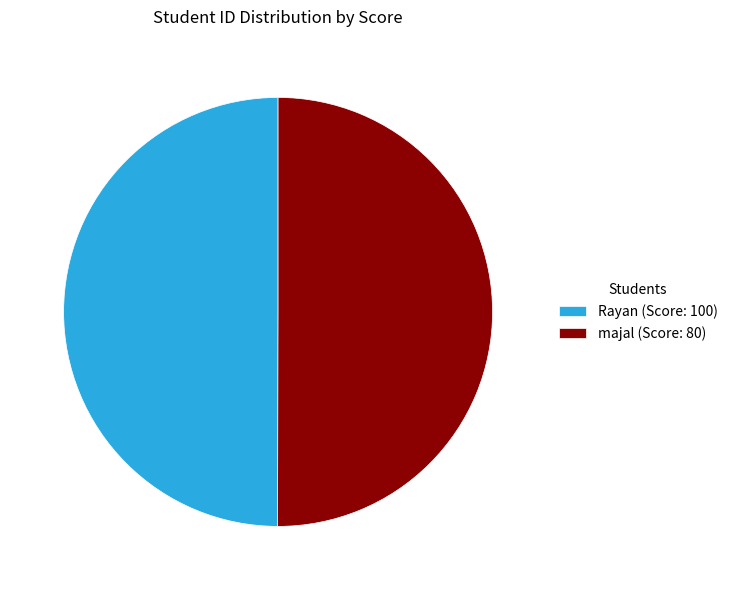

Approximately how many times larger is the value at Rayan (Score: 100) compared to majal (Score: 80)?

1.0